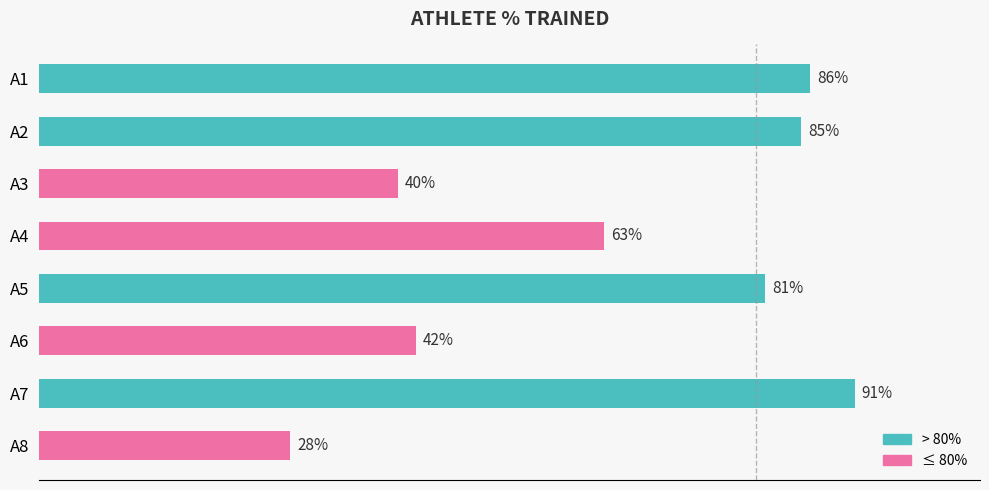

Rank the categories by value from highest to lowest.

A7, A1, A2, A5, A4, A6, A3, A8